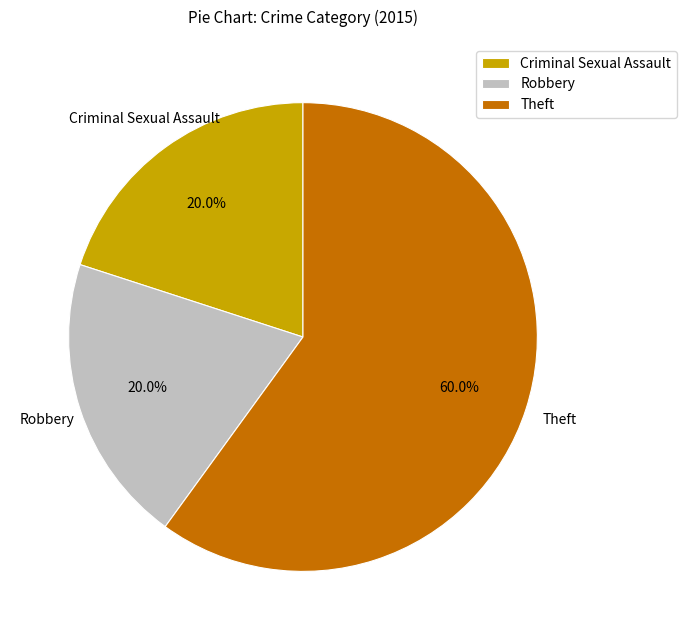

How much of the chart is everything except Theft?

40.0%